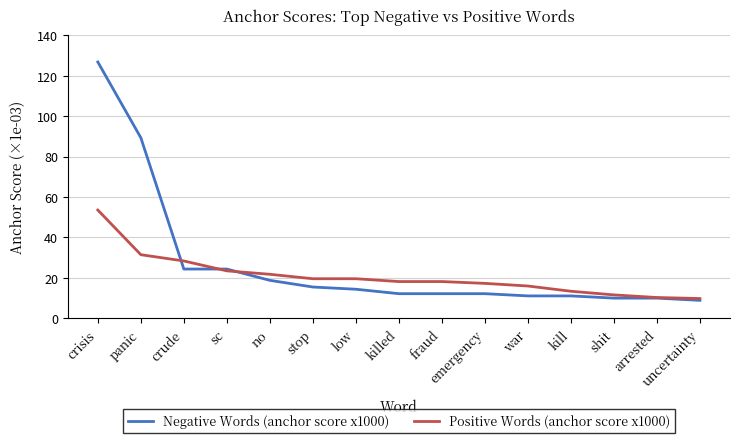

Which series has the largest total across all categories?

Negative Words (anchor score x1000)